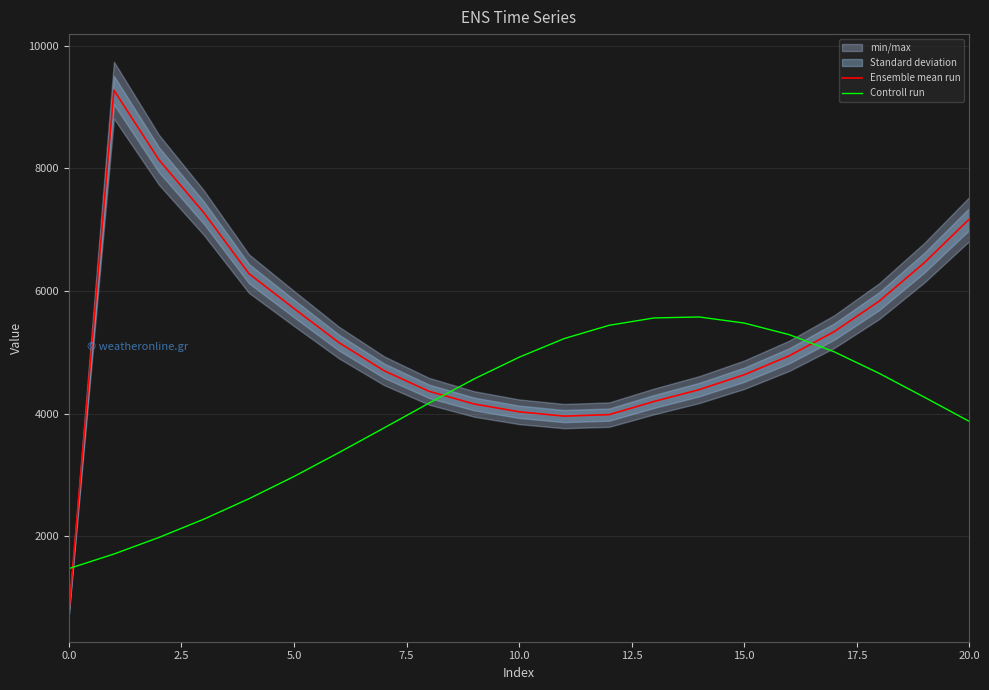

What is the difference between the highest and lowest values at 15?

843.7